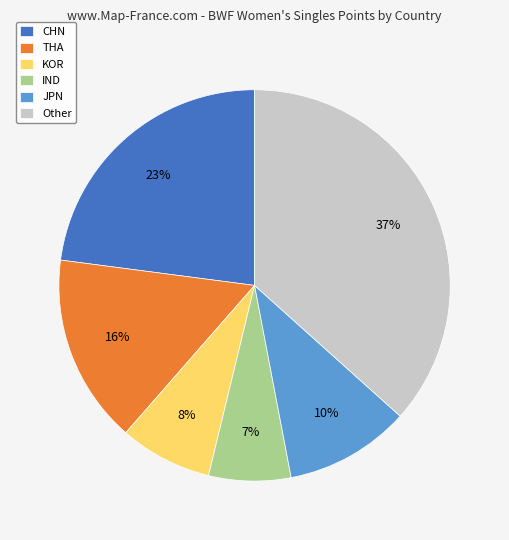

To the nearest percent, what is the average slice percentage?

17%